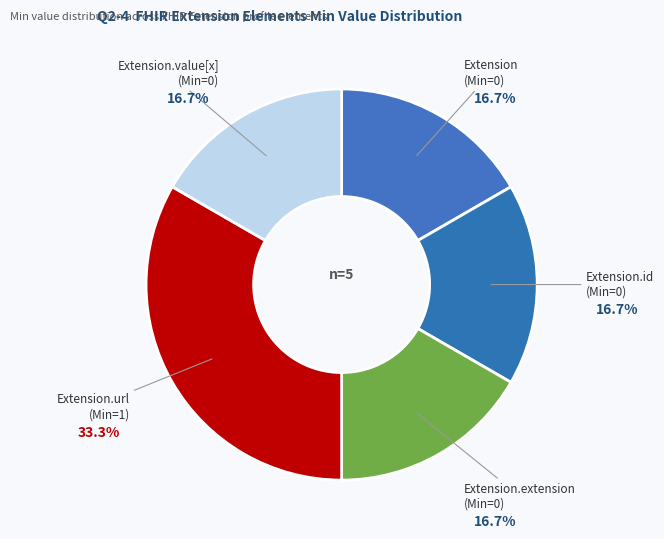

Rank the categories by value from highest to lowest.

Extension.url, Extension, Extension.id, Extension.extension, Extension.value[x]